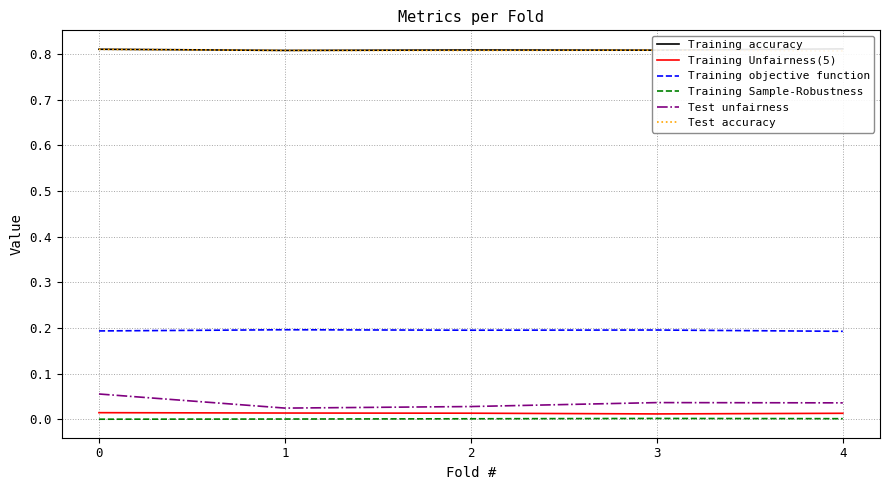

The Test accuracy series shows 1.1 at 0. True or false?

False